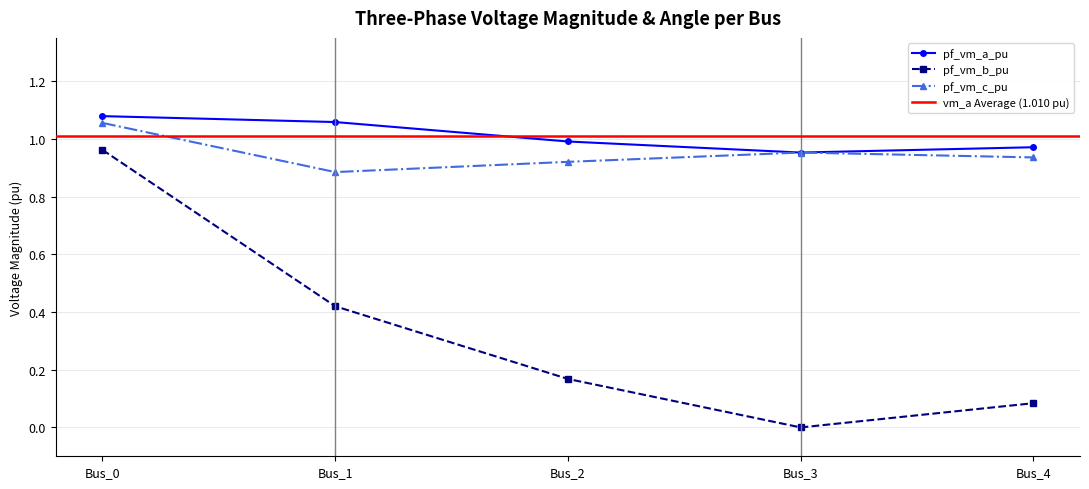

Which series has the largest total across all categories?

pf_vm_a_pu